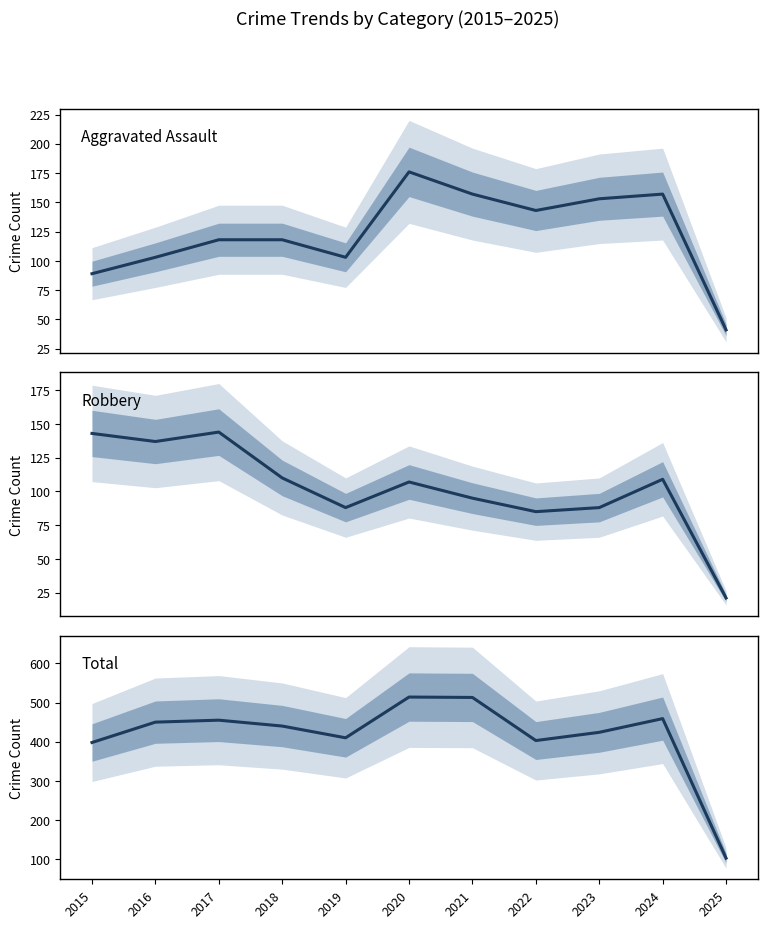

Reading left to right, list all the values displayed in this chart.

Aggravated Assault: 2015=89	2016=103	2017=118	2018=118	2019=103	2020=176	2021=157	2022=143	2023=153	2024=157	2025=41
Robbery: 2015=143	2016=137	2017=144	2018=110	2019=88	2020=107	2021=95	2022=85	2023=88	2024=109	2025=21
Total: 2015=398	2016=450	2017=455	2018=440	2019=410	2020=514	2021=513	2022=403	2023=424	2024=459	2025=103